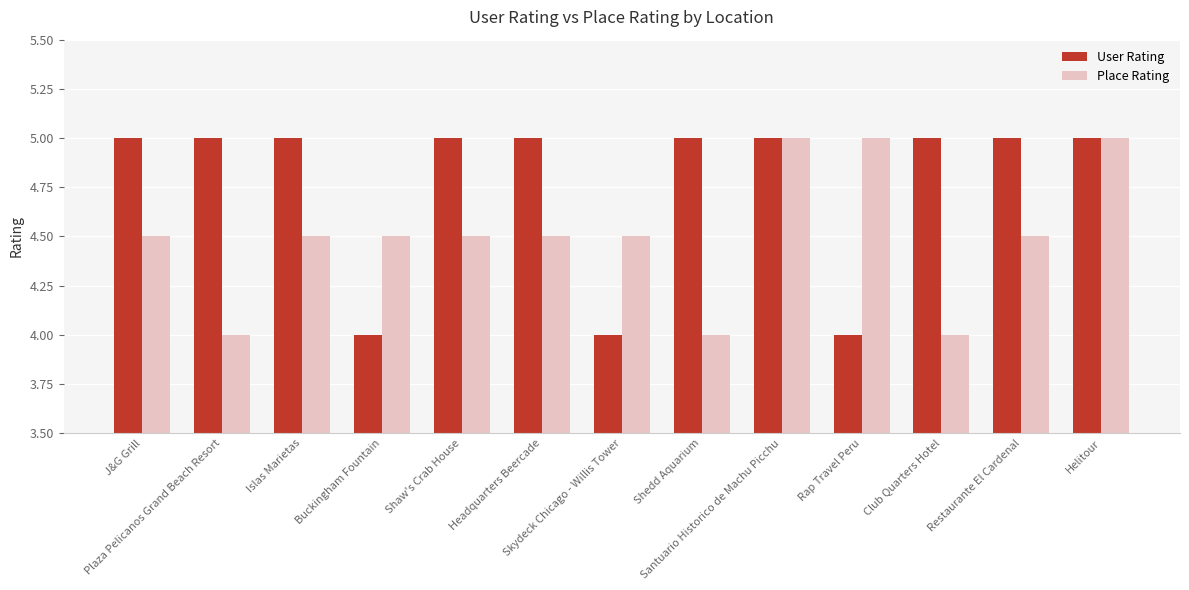

What is the smallest value displayed?

4.0